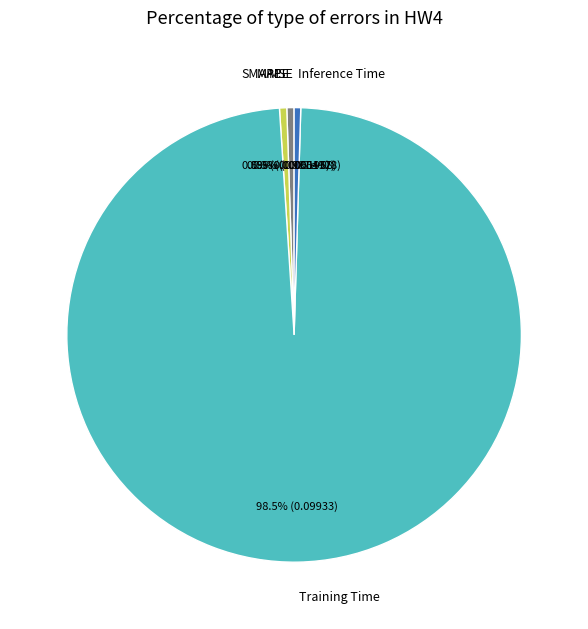

Which category has the biggest portion of the pie?

Training Time